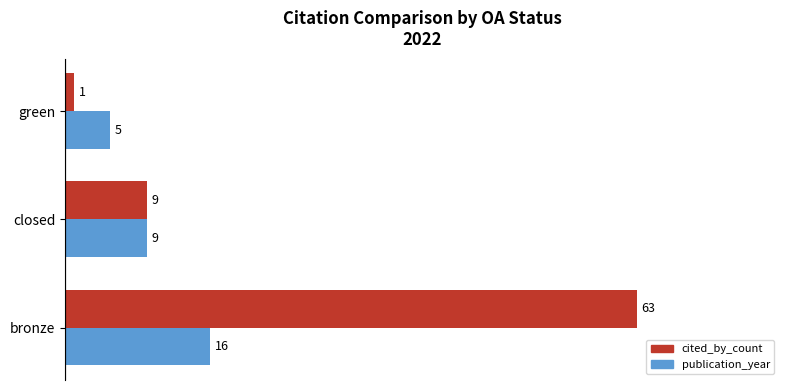

How many values in the publication_year series are below 9?

1